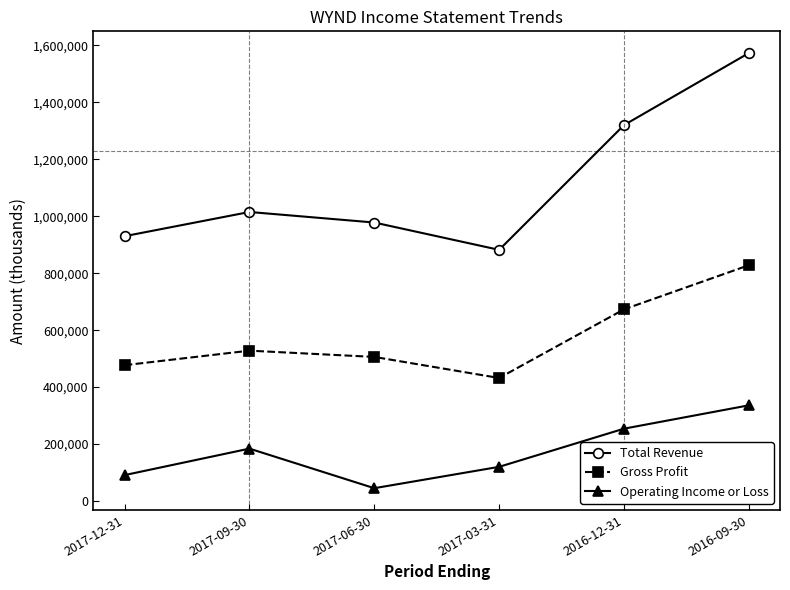

Reading left to right, list all the values displayed in this chart.

Total Revenue: 2017-12-31=930000	2017-09-30=1015000	2017-06-30=978000	2017-03-31=882000	2016-12-31=1320000	2016-09-30=1573000
Gross Profit: 2017-12-31=477000	2017-09-30=528000	2017-06-30=506000	2017-03-31=432000	2016-12-31=673000	2016-09-30=828000
Operating Income or Loss: 2017-12-31=91000	2017-09-30=184000	2017-06-30=45000	2017-03-31=120000	2016-12-31=254000	2016-09-30=336000